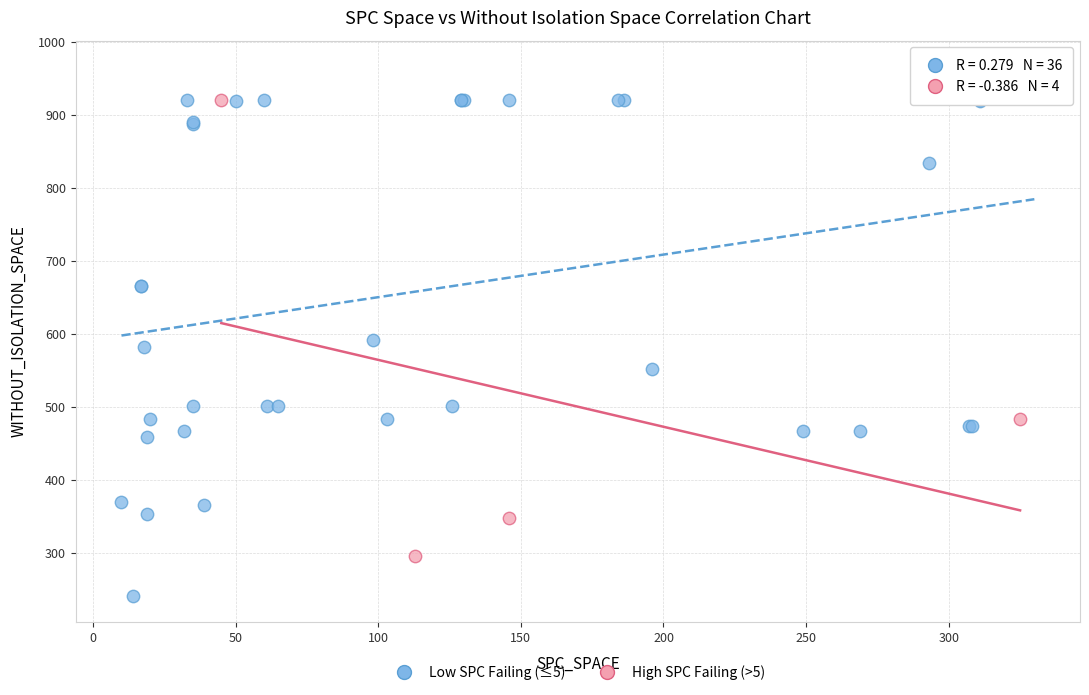

Which series contains the lowest Y value?

Low SPC Failing (≤5)